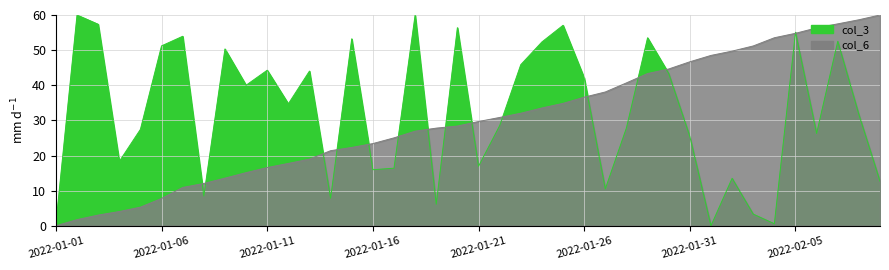

At which category does the chart reach its peak across all series?

2022-01-18